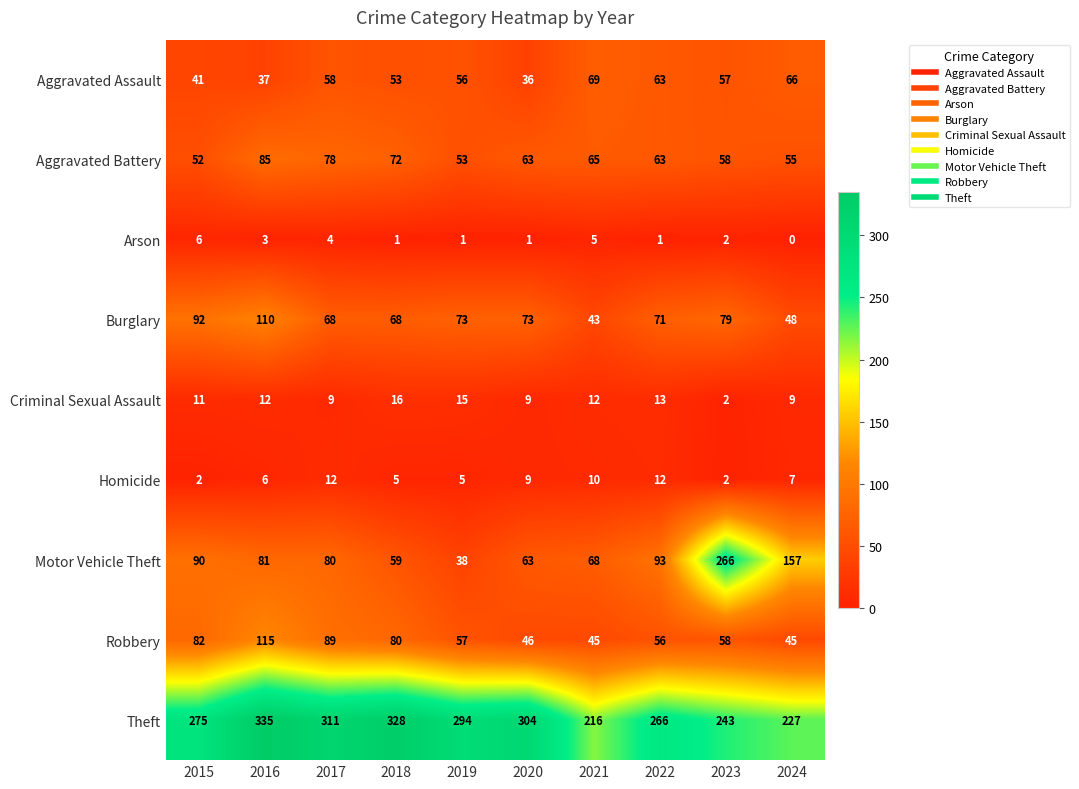

At how many categories does at least one series exceed 132?

10